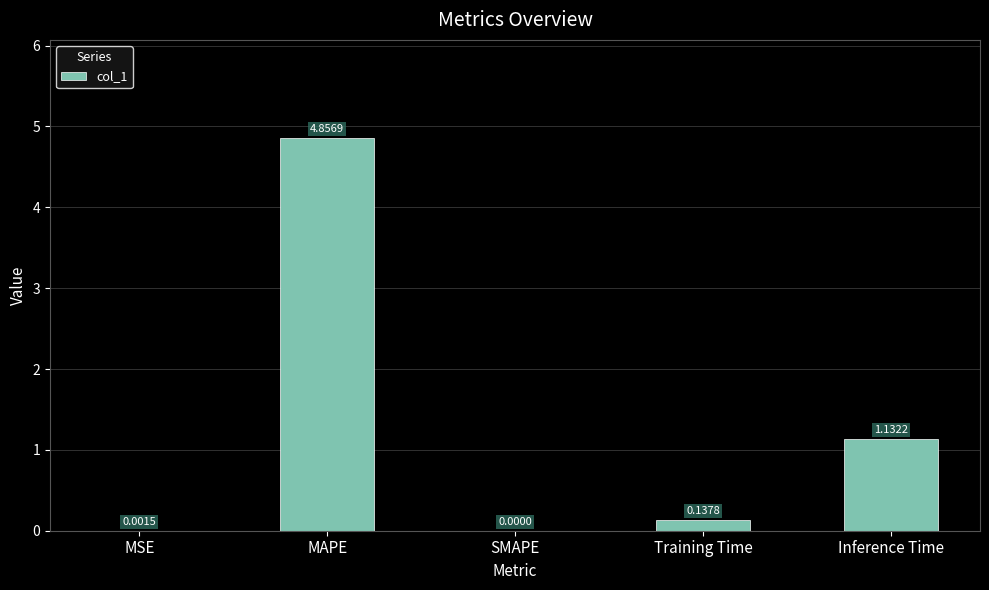

Between Training Time and SMAPE, which is larger?

Training Time